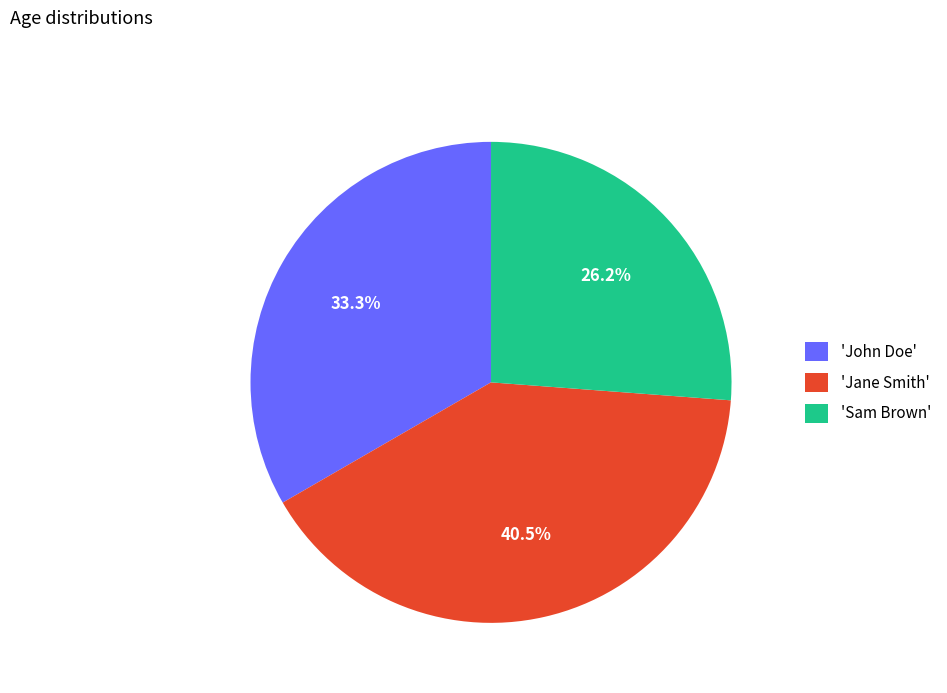

Does any single category account for the majority?

No